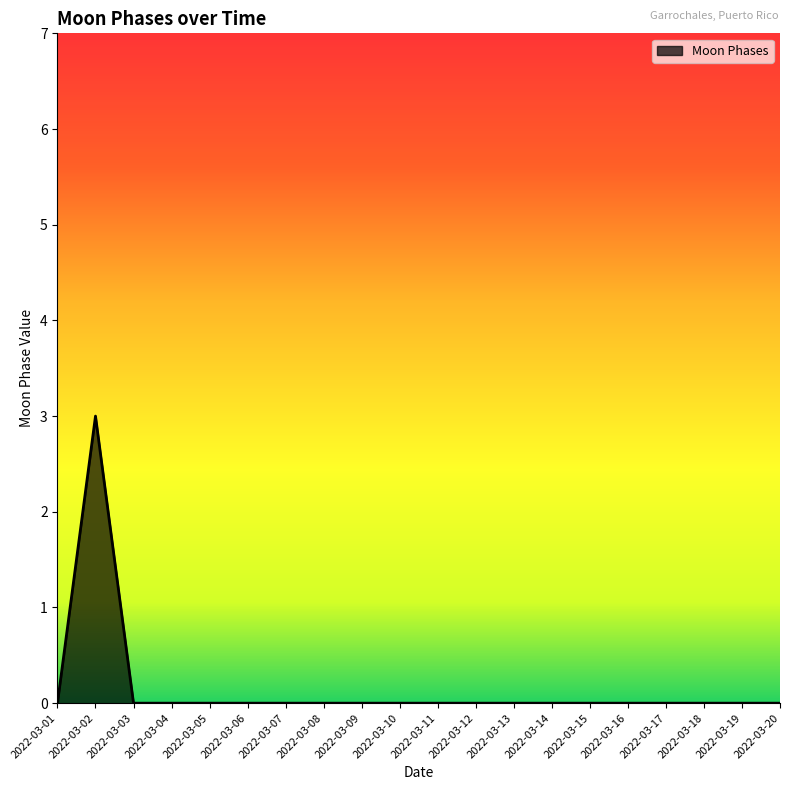

Reading left to right, extract all data points from this chart.

2022-03-01=0	2022-03-02=3	2022-03-03=0	2022-03-04=0	2022-03-05=0	2022-03-06=0	2022-03-07=0	2022-03-08=0	2022-03-09=0	2022-03-10=0	2022-03-11=0	2022-03-12=0	2022-03-13=0	2022-03-14=0	2022-03-15=0	2022-03-16=0	2022-03-17=0	2022-03-18=0	2022-03-19=0	2022-03-20=0